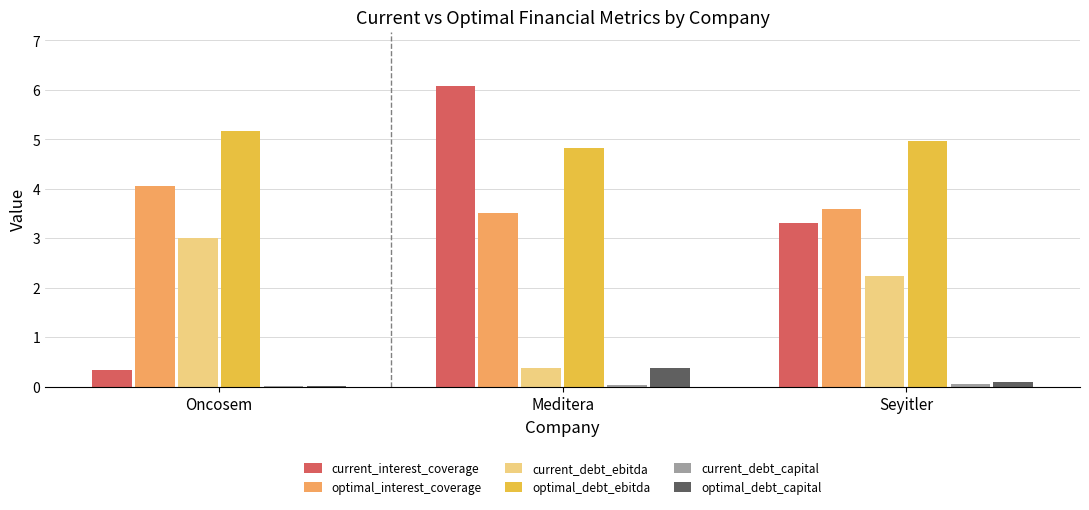

Where is current_debt_ebitda nearest to the value 1?

Meditera